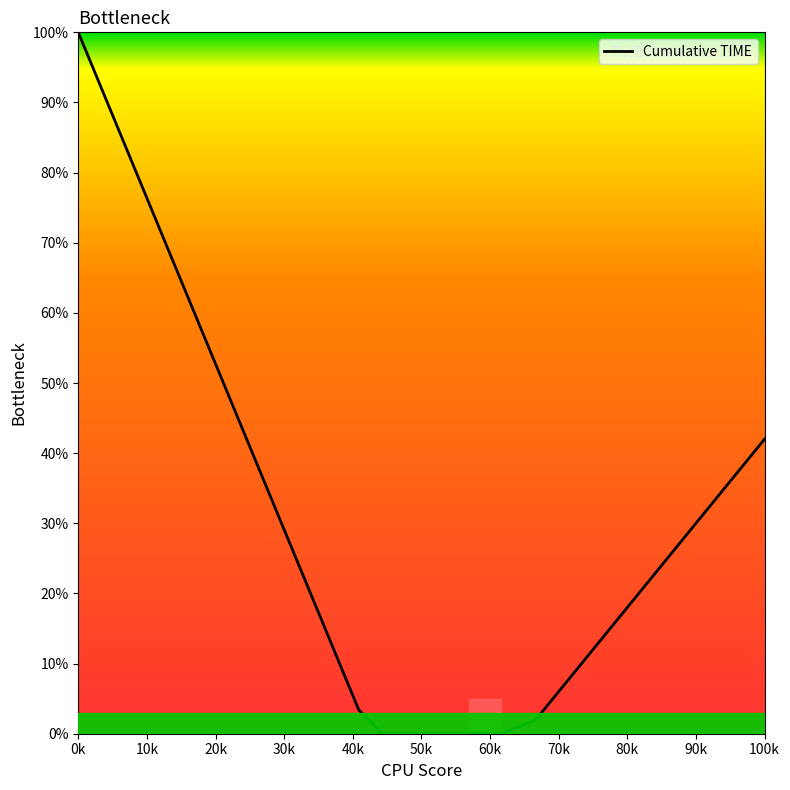

What is the difference between the maximum and minimum values?

100.0